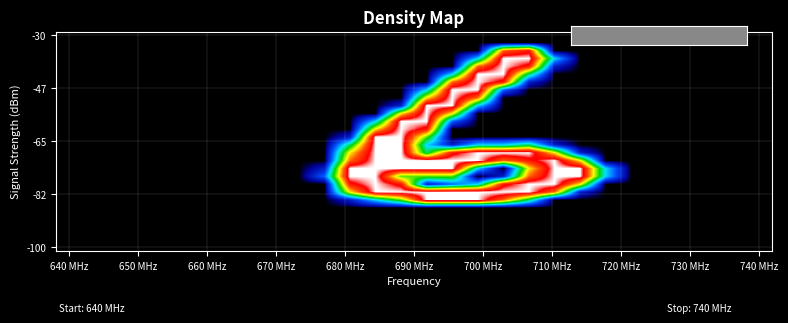

What is the maximum value shown in the chart?

255